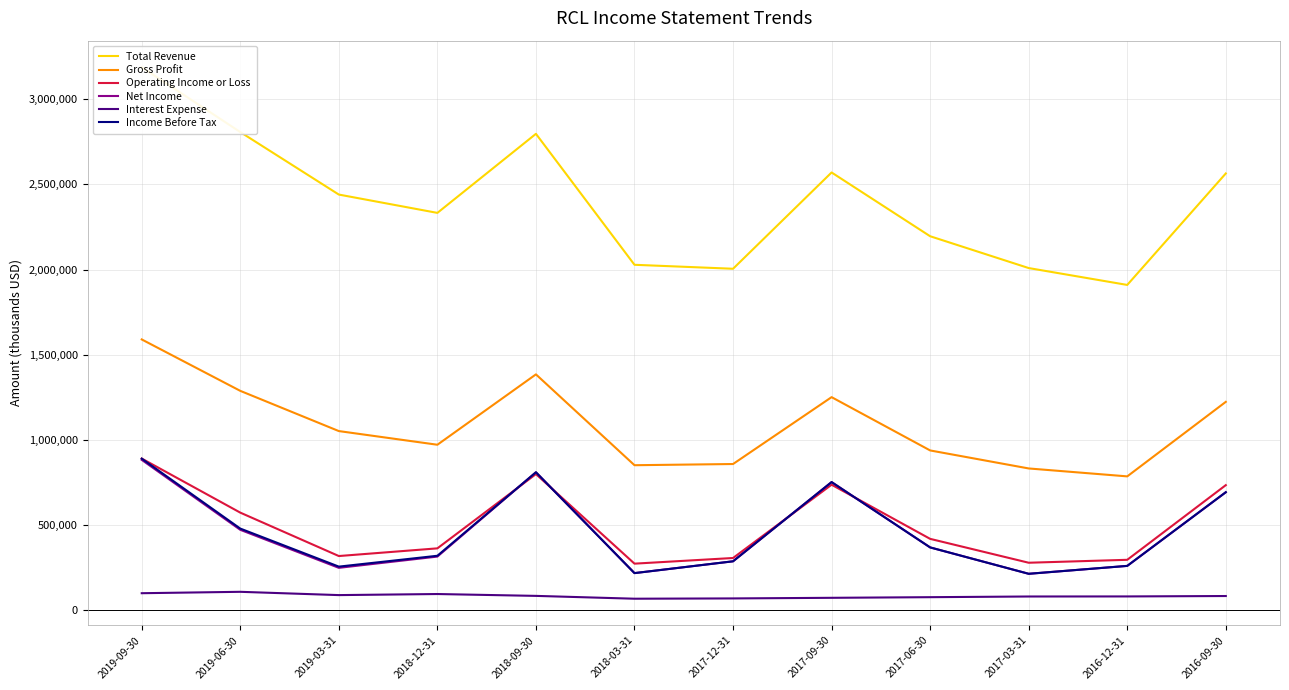

What is the label of the 8th point from the left?

2017-09-30